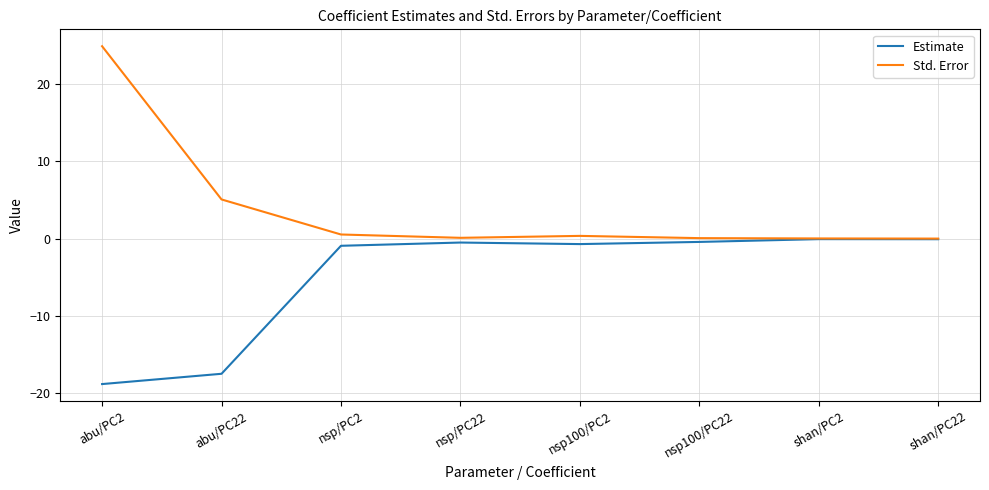

What is the total value across all series at abu/PC2?

6.1